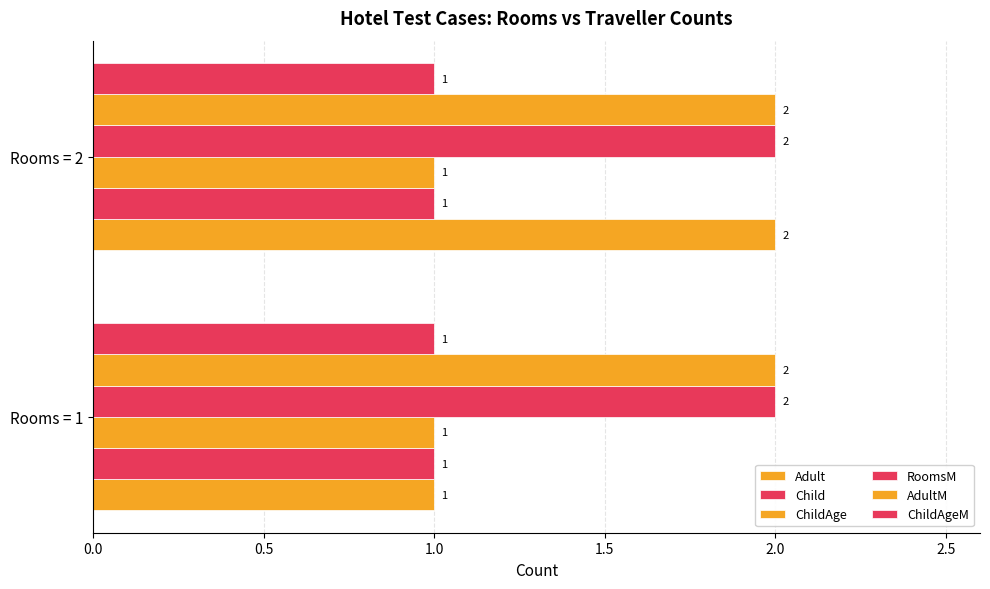

Count the number of categories in the chart.

2